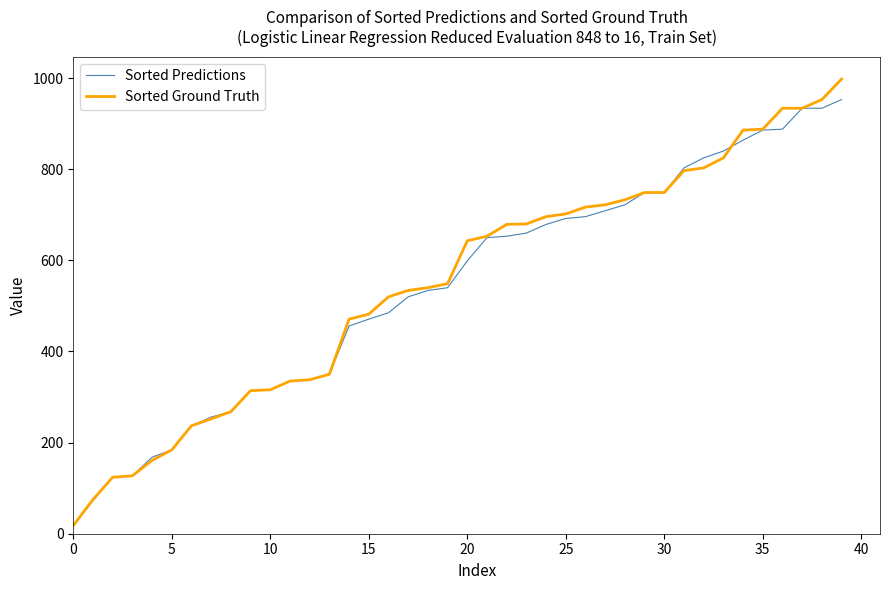

Rank the series by their maximum value, from highest to lowest.

Sorted Ground Truth, Sorted Predictions